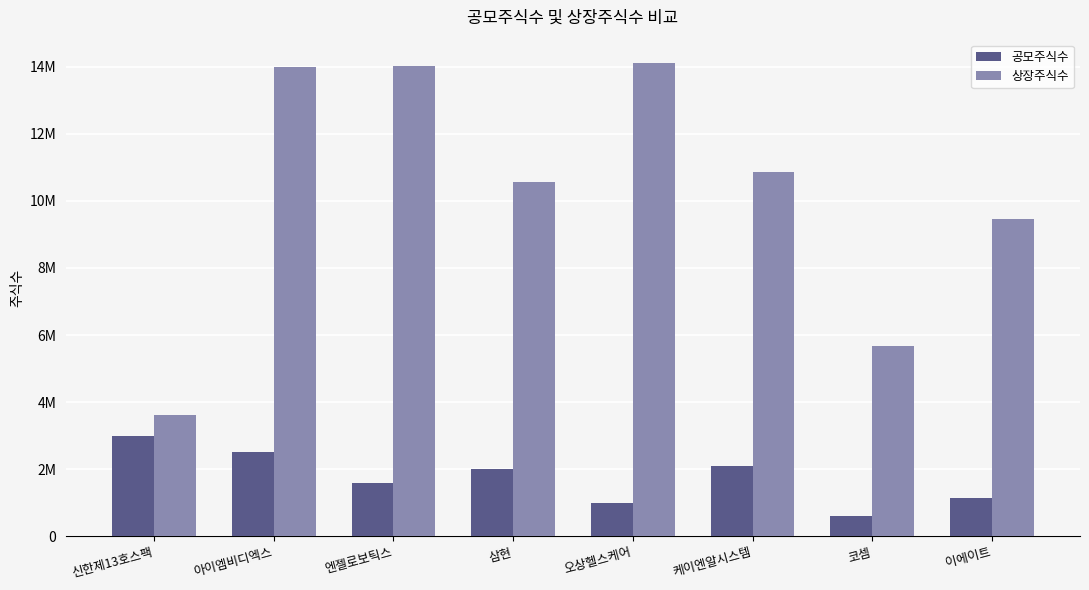

Does the chart contain any negative values?

No